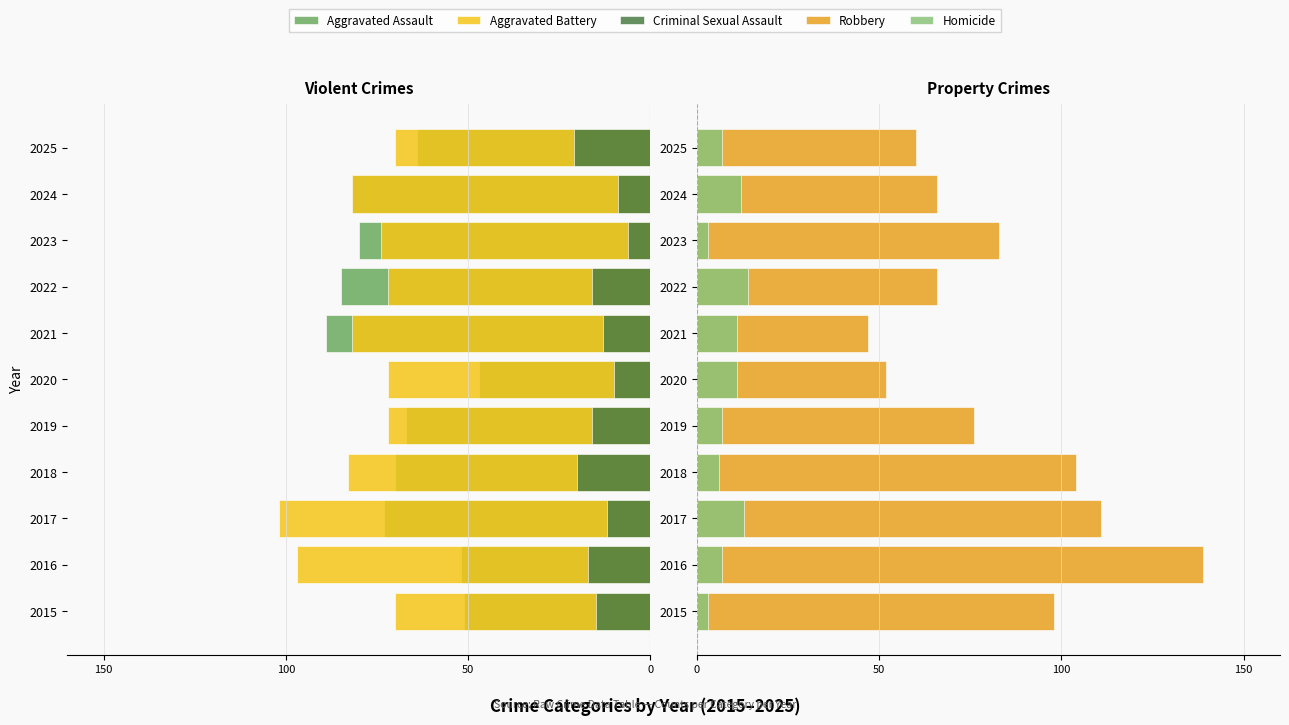

The value of Homicide at 2024 is 7. True or false?

False